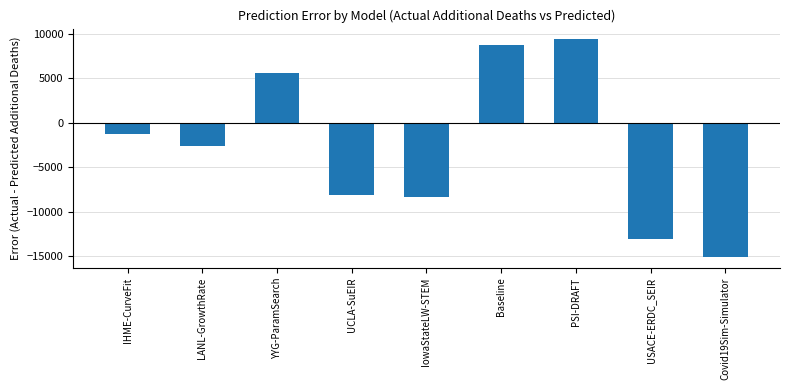

Does the chart contain any negative values?

Yes